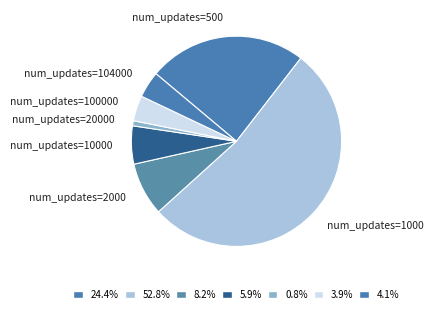

How many slices are in this pie chart?

7